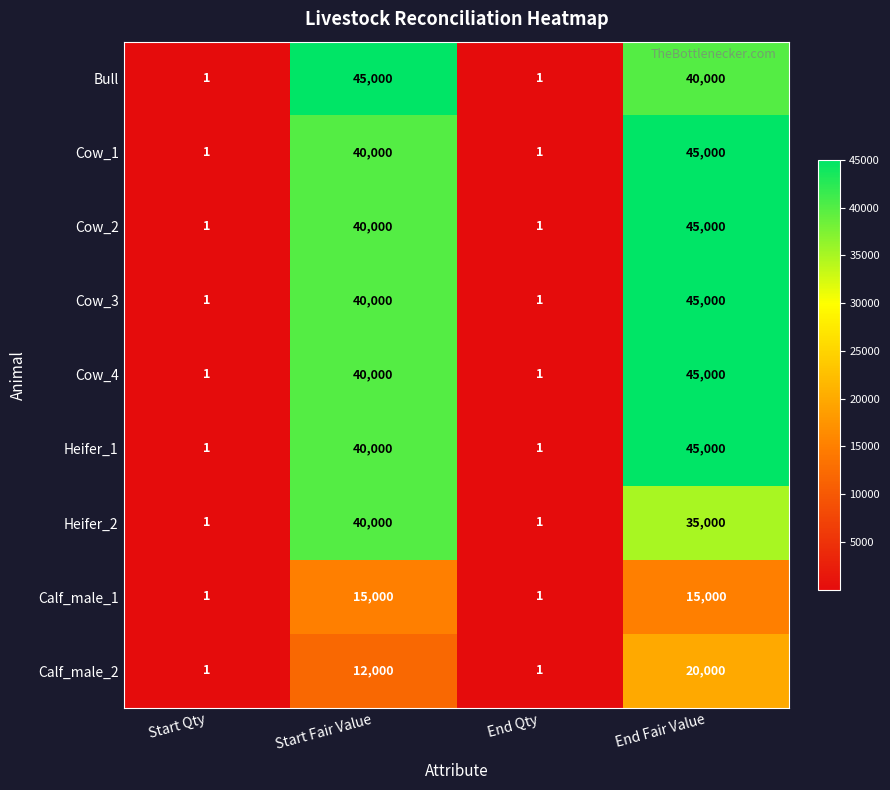

True or false: Heifer_1 has a value of 65530 at Start Fair Value.

False